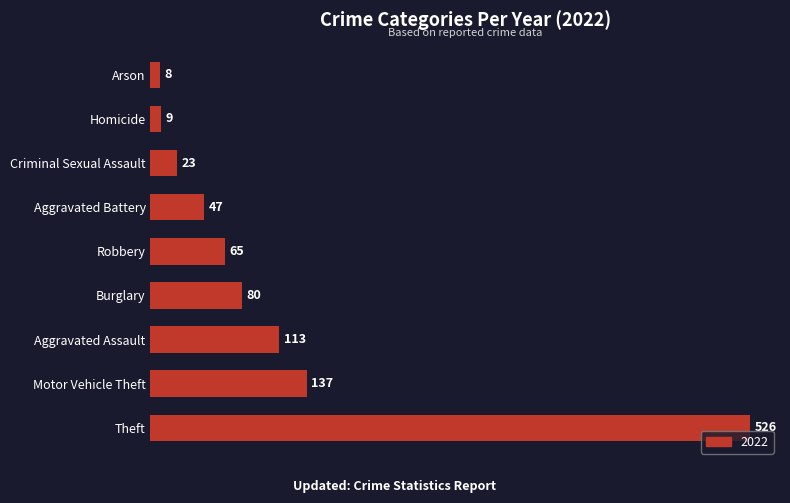

What is the sum of the values at Burglary and Motor Vehicle Theft?

217